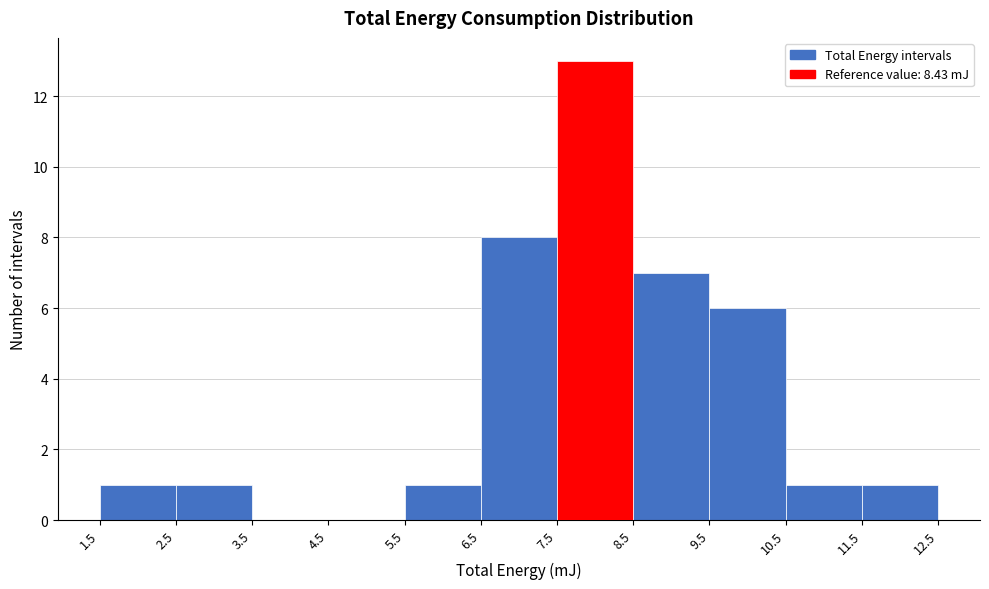

Reading left to right, transcribe this chart: for each bar, give the range it covers on the x-axis and its height. The values are not printed on the chart, so give them approximately, as read against the axis.

1.5 to 2.5: 1
2.5 to 3.5: 1
3.5 to 4.5: 0
4.5 to 5.5: 0
5.5 to 6.5: 1
6.5 to 7.5: 8
7.5 to 8.5: 13
8.5 to 9.5: 7
9.5 to 10.5: 6
10.5 to 11.5: 1
11.5 to 12.5: 1